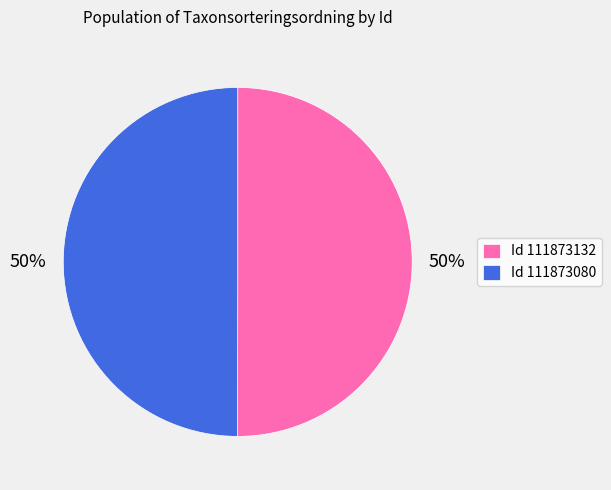

Combined, do Id 111873132 and Id 111873080 account for over 50%?

Yes